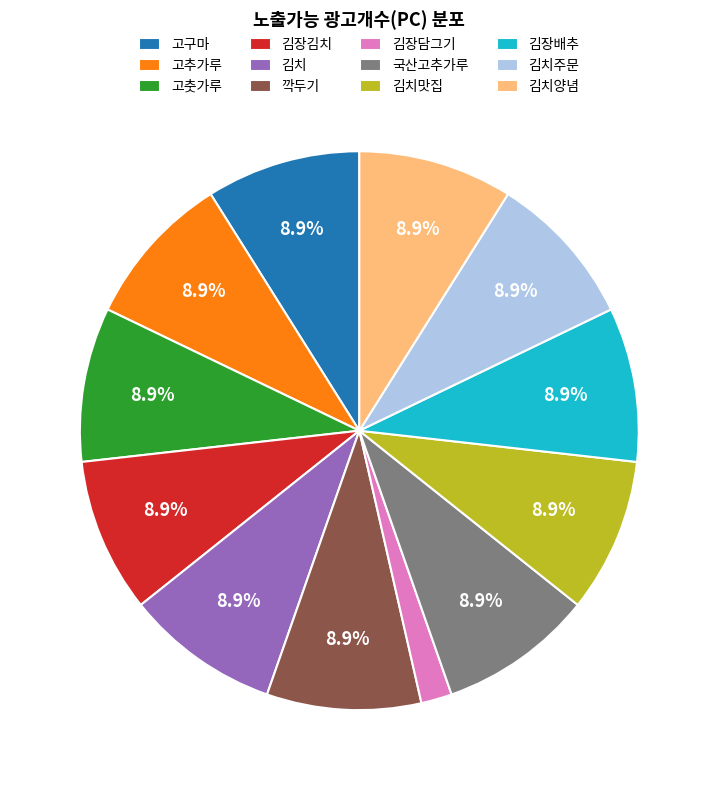

Is there any slice that represents more than half of the pie?

No